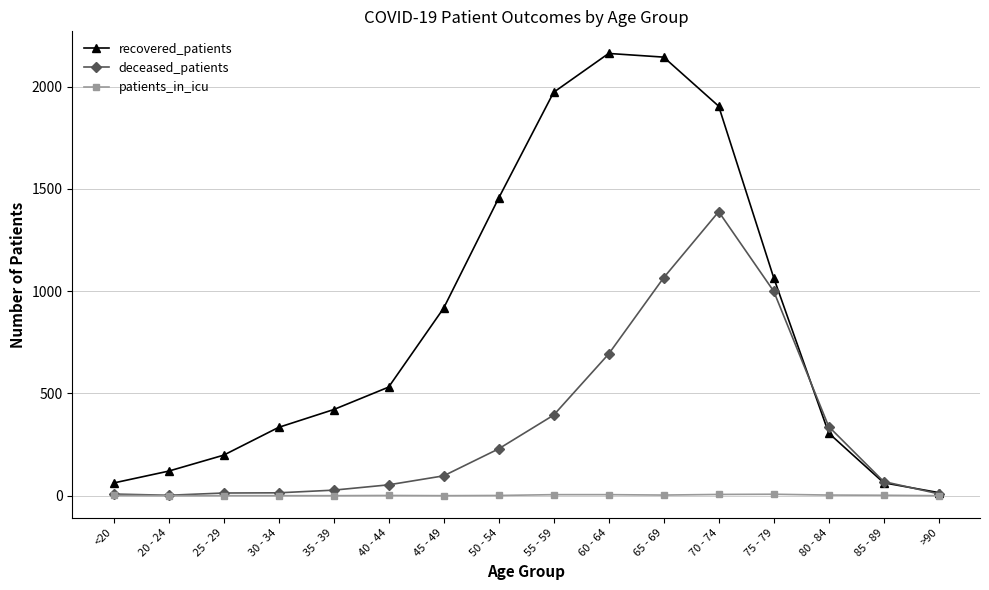

Is it true that deceased_patients equals 338 at 80 - 84?

True